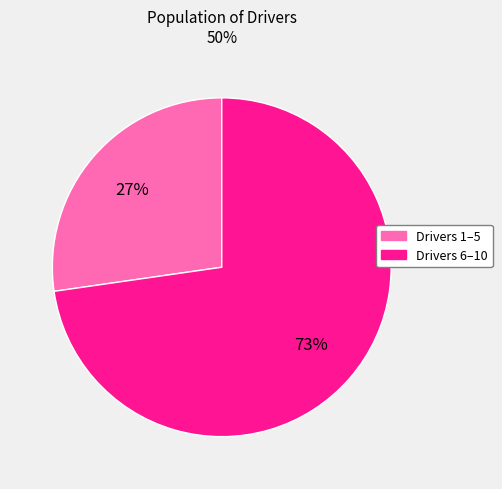

Is there a majority slice in this chart?

Yes